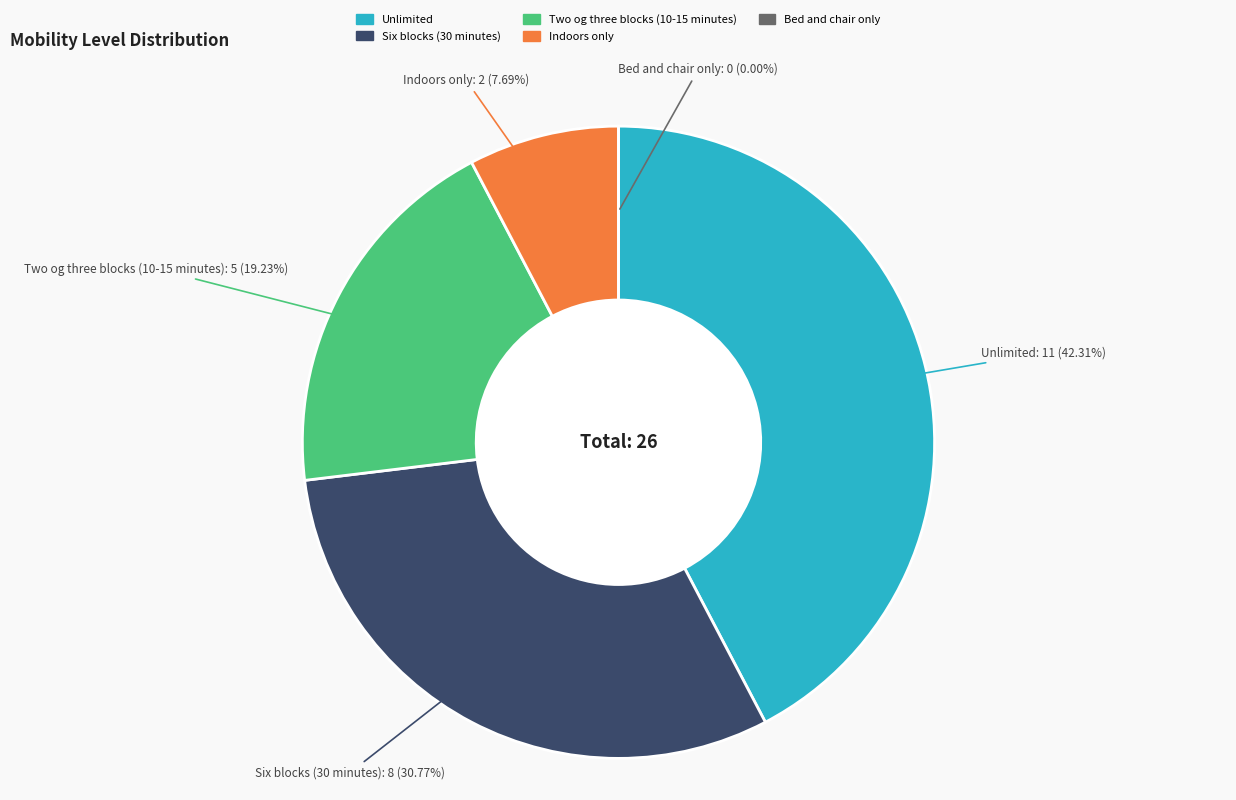

Which category has the smallest portion of the pie?

Bed and chair only